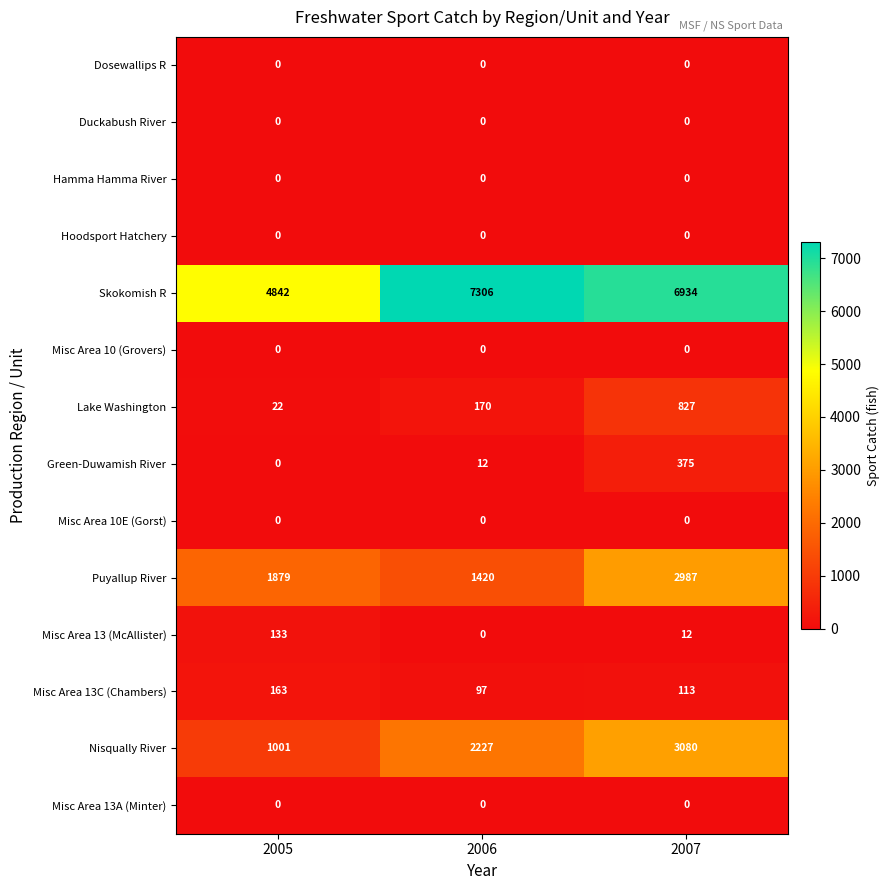

Is it true that Misc Area 13C (Chambers) equals 97 at 2006?

True